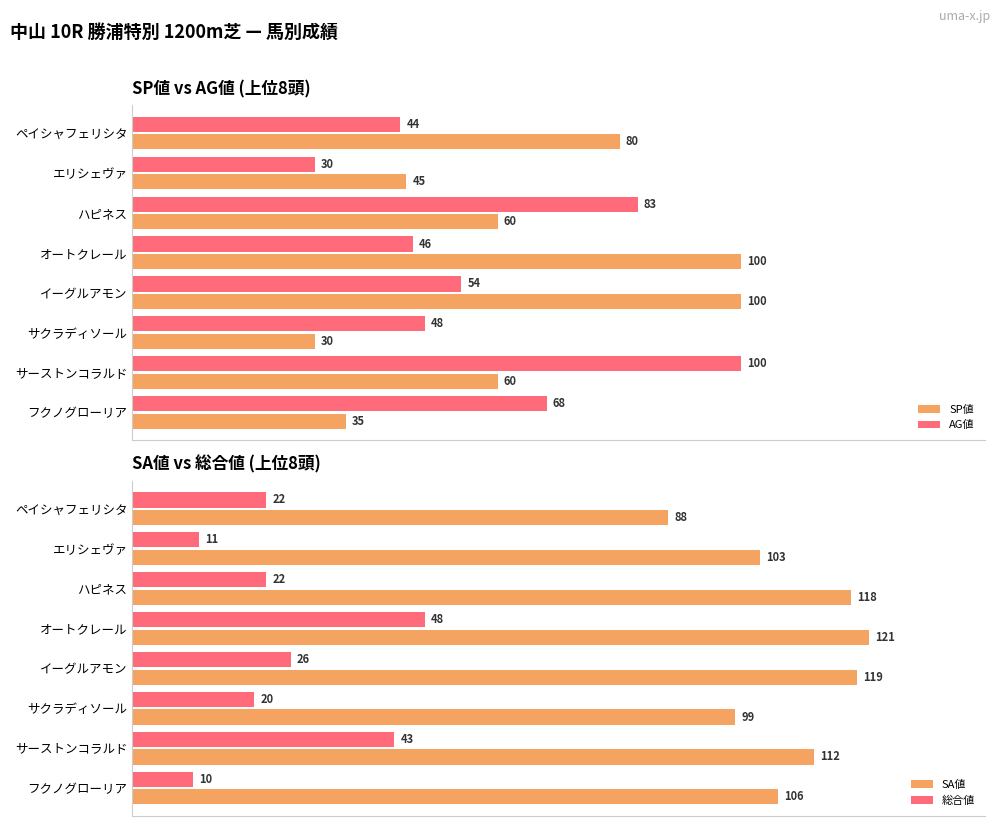

What is the highest value of the AG値 series?

100